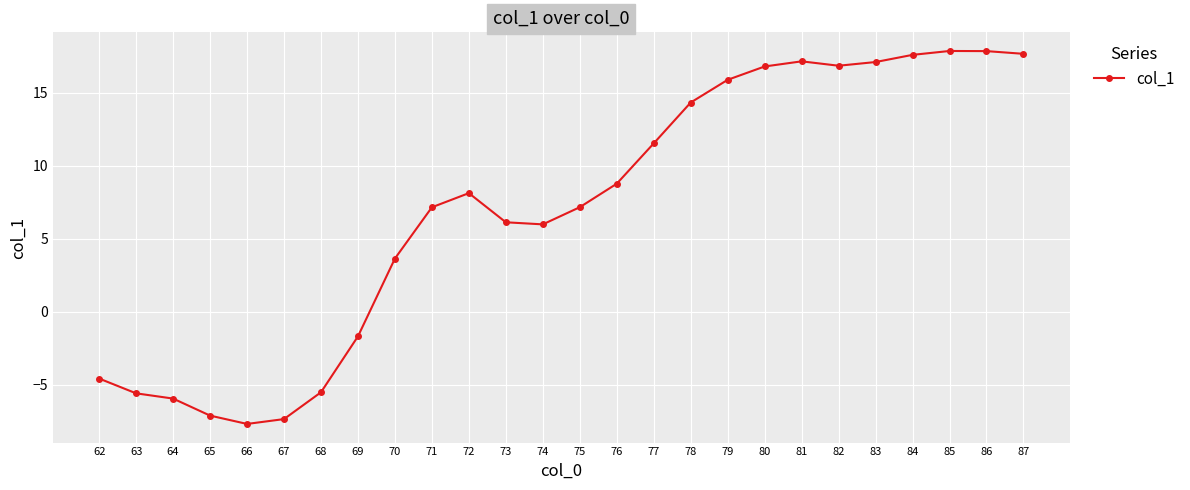

What is the smallest value displayed?

-7.7